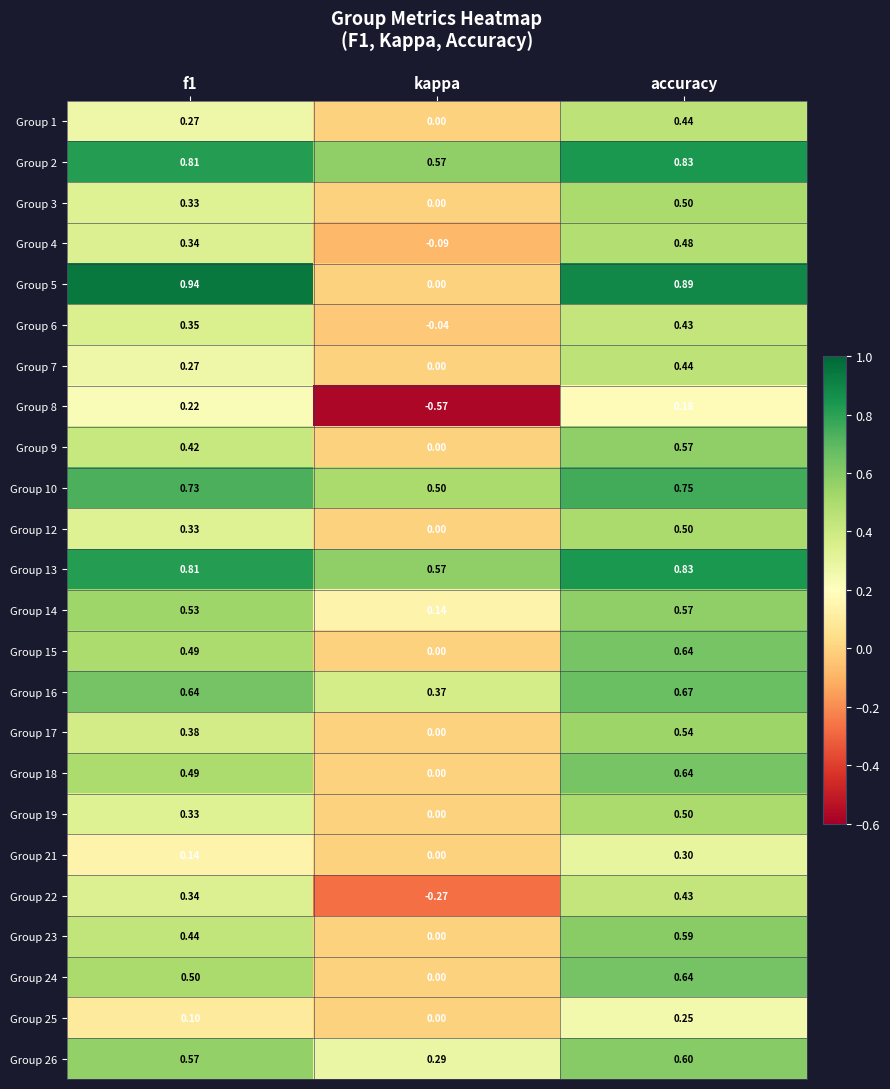

Which category has the highest value in the Group 19 series?

accuracy